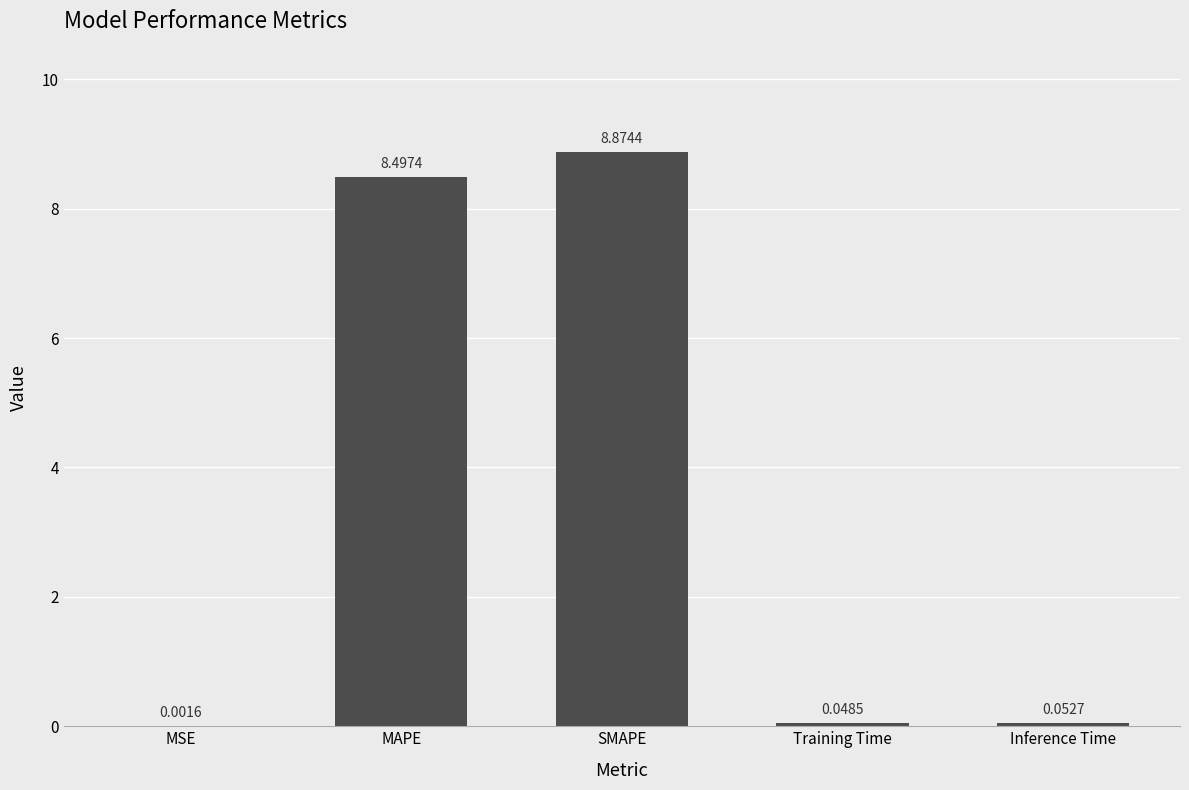

What is the ratio of the value at MAPE to the value at SMAPE?

1.0